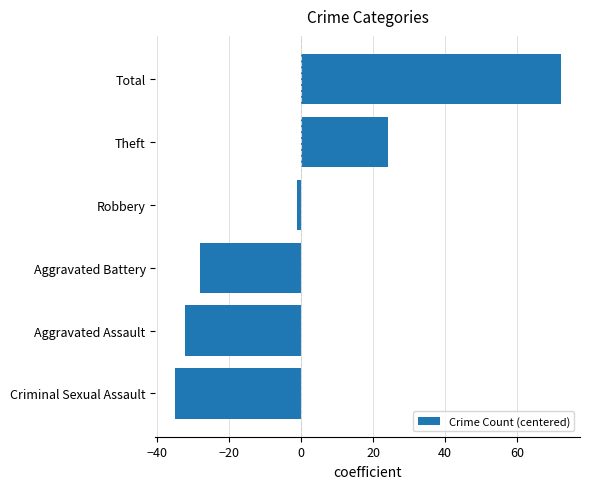

What value does the data have at Aggravated Battery?

-28